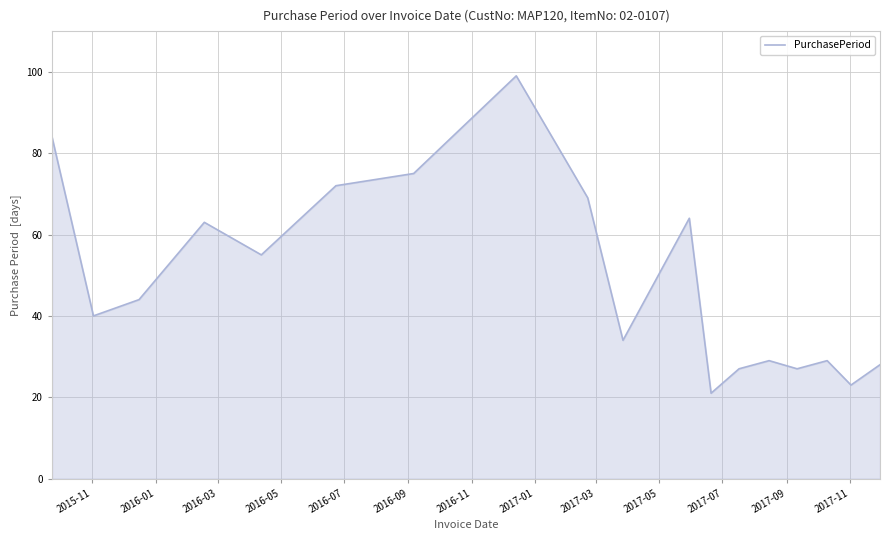

What is the maximum value shown in the chart?

99